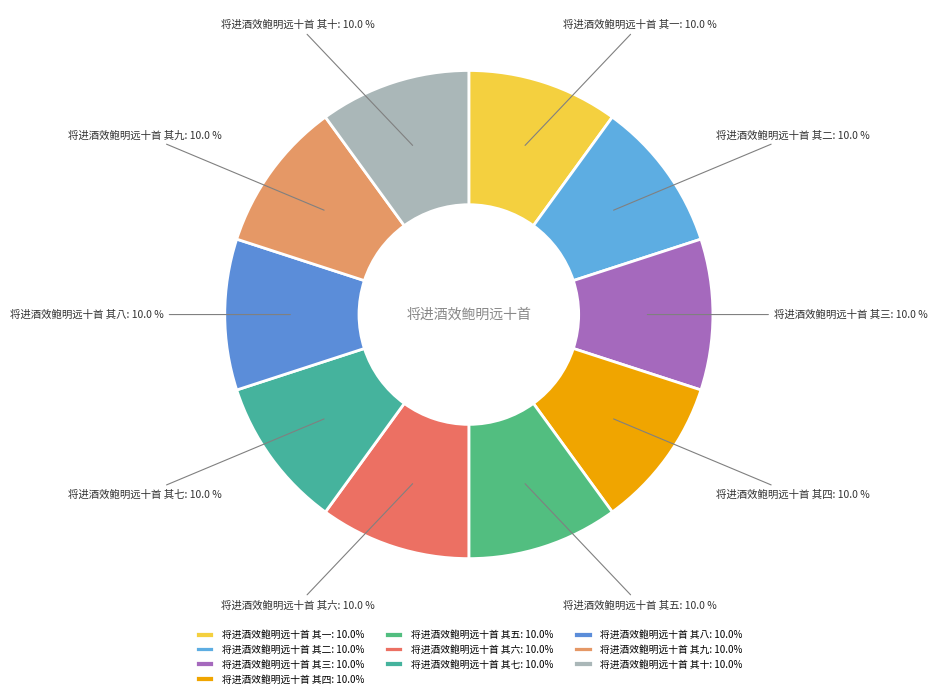

Approximately how many times larger is the value at 将进酒效鲍明远十首 其三 compared to 将进酒效鲍明远十首 其一?

1.0